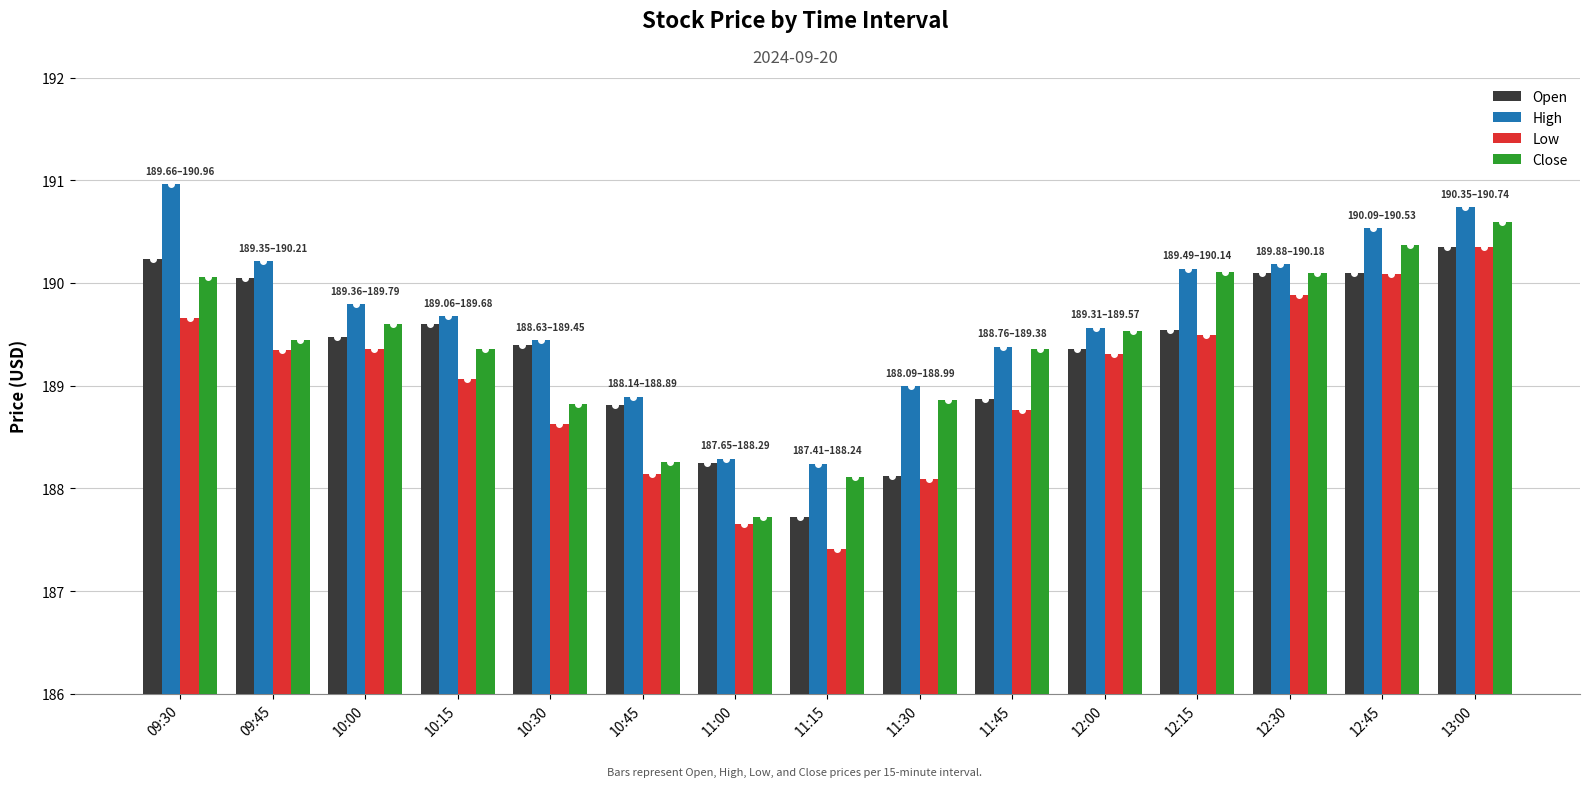

Which series has the largest total across all categories?

High